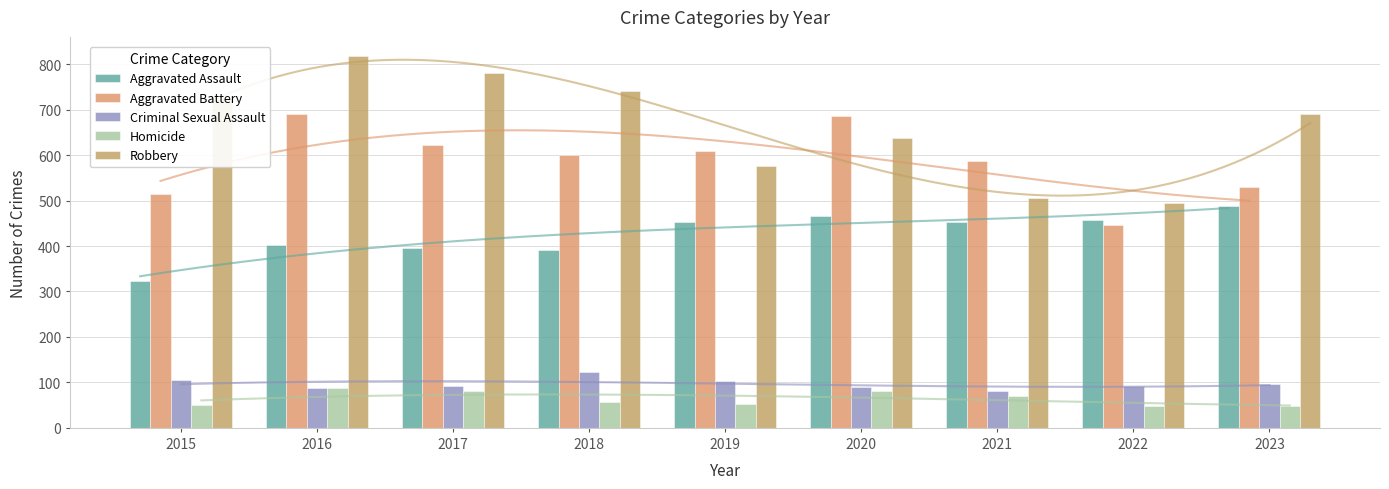

What is the total value across all series at 2022?

1541